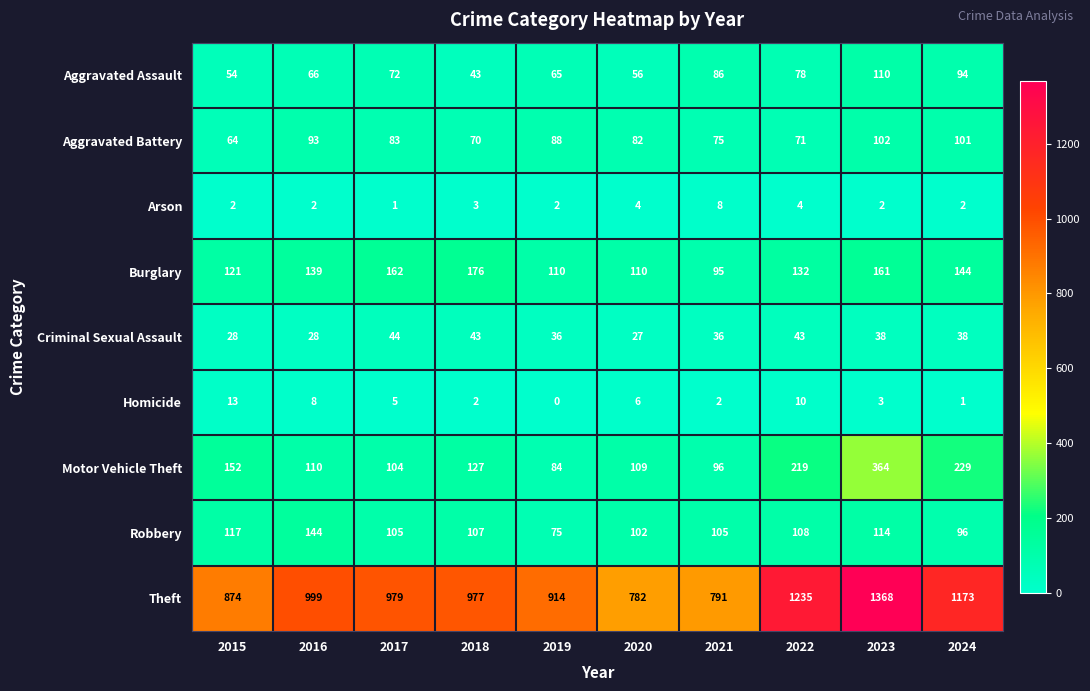

The Arson series shows 1 at 2018. True or false?

False